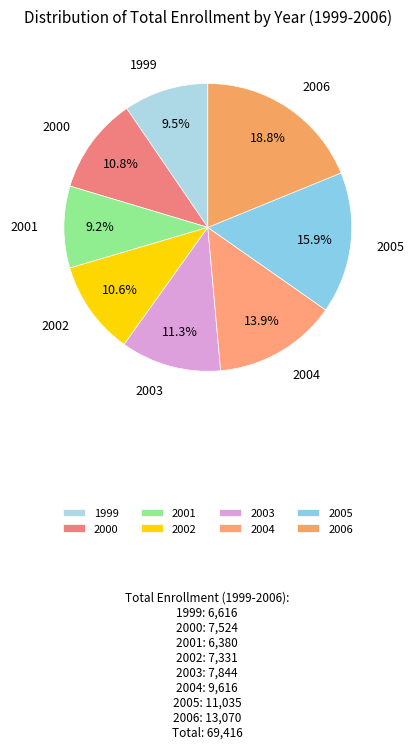

Which has a higher value, 1999 or 2004?

2004